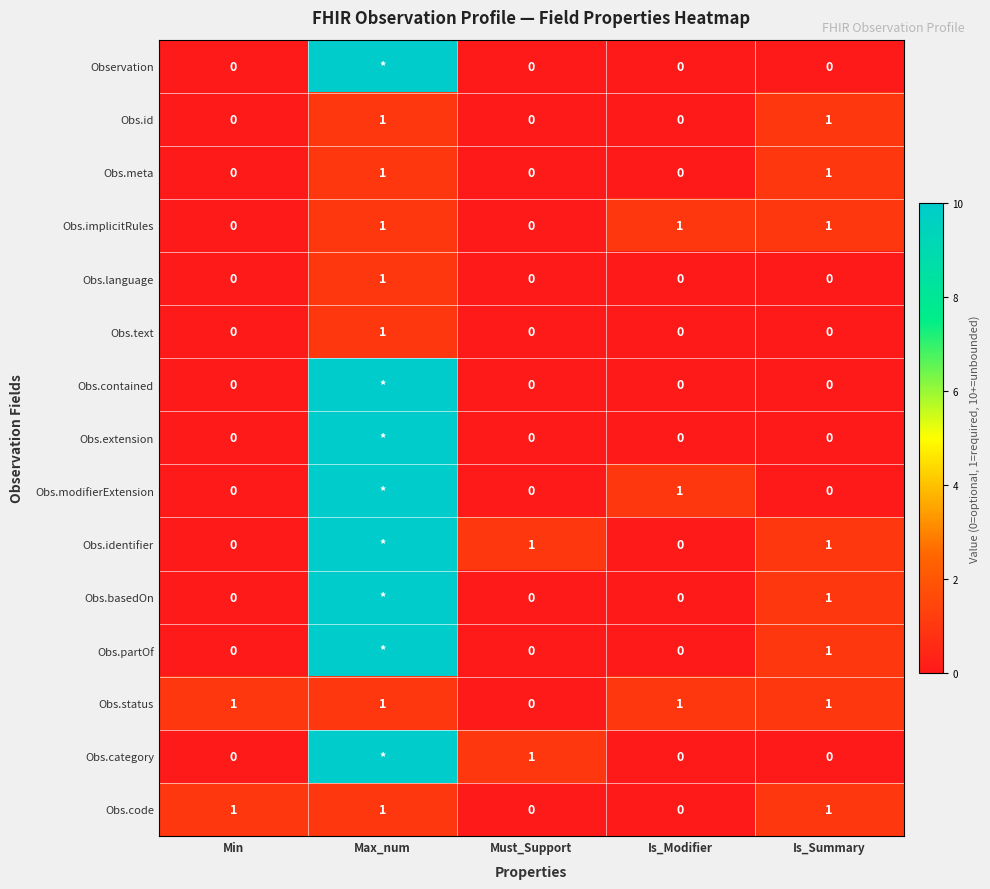

How many data points does each series have?

5